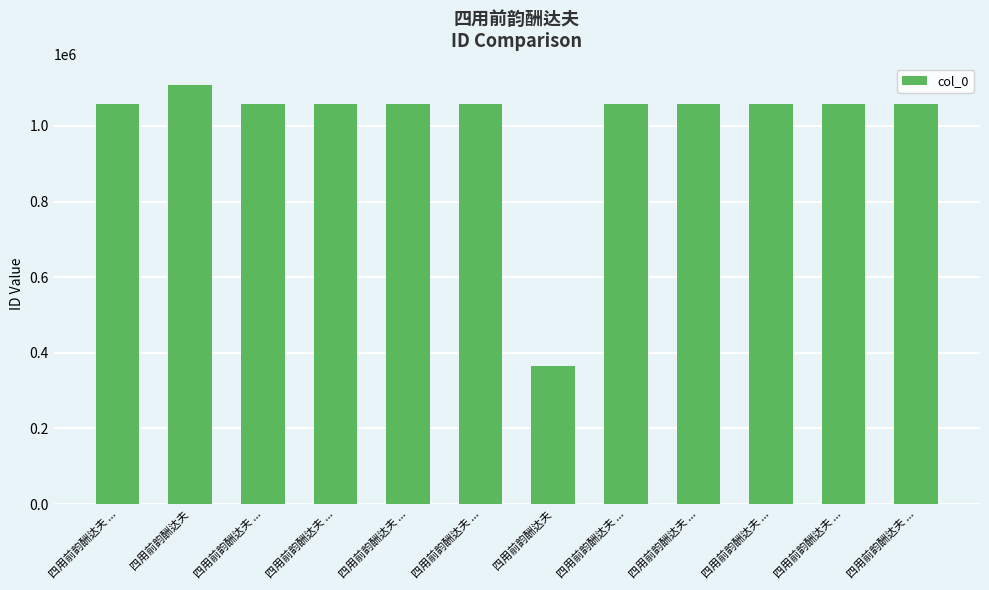

At which category does the chart reach its minimum across all series?

四用前韵酬达夫